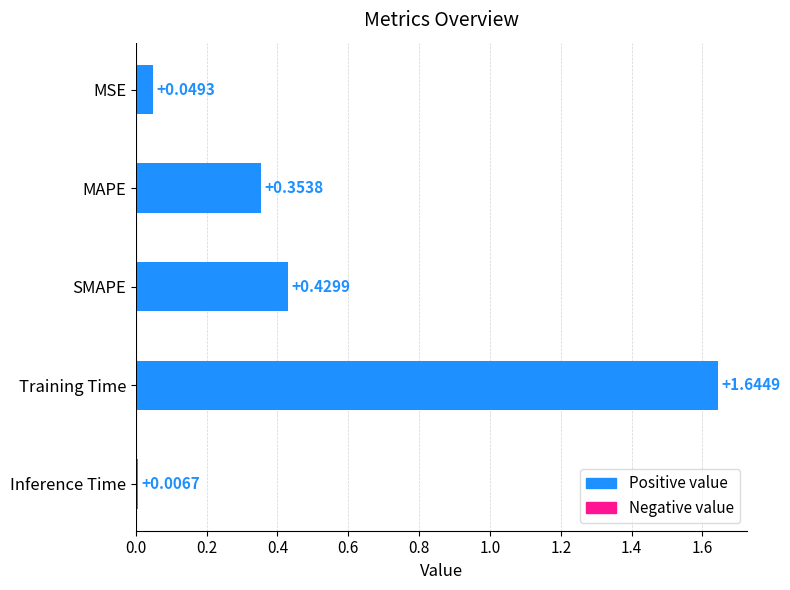

What is the label of the 4th bar from the bottom?

MAPE